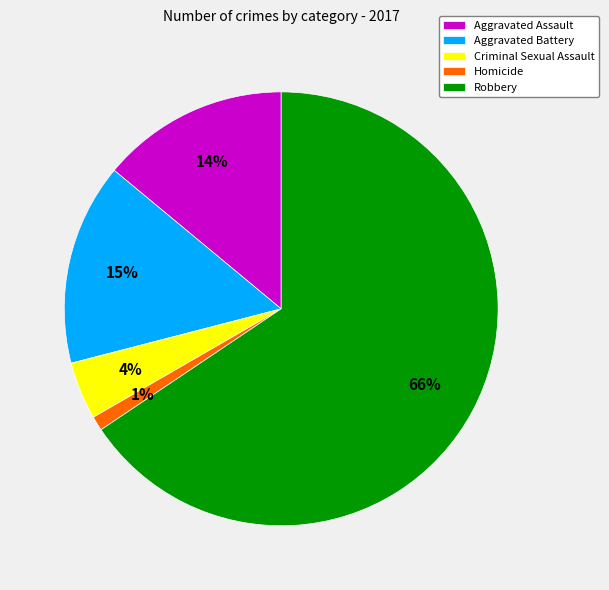

Between Aggravated Assault and Aggravated Battery, which is larger?

Aggravated Battery